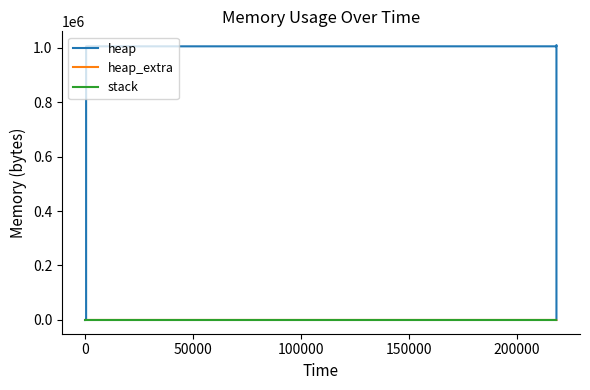

Rank the series by their maximum value, from highest to lowest.

heap, heap_extra, stack